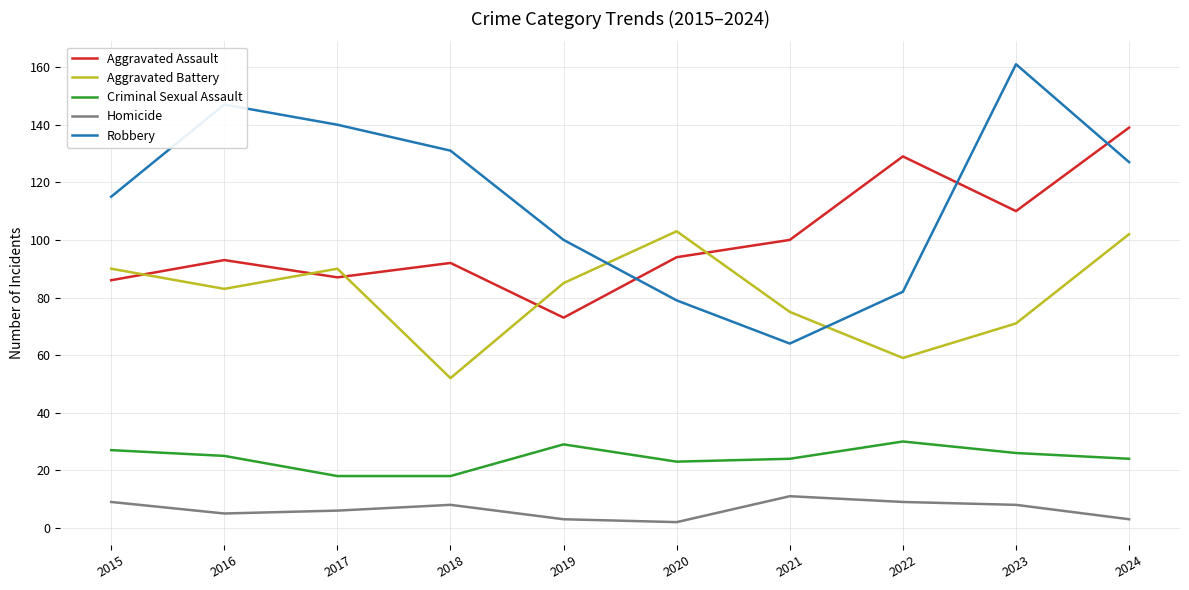

What is the difference between the maximum and minimum values in the Criminal Sexual Assault series?

12